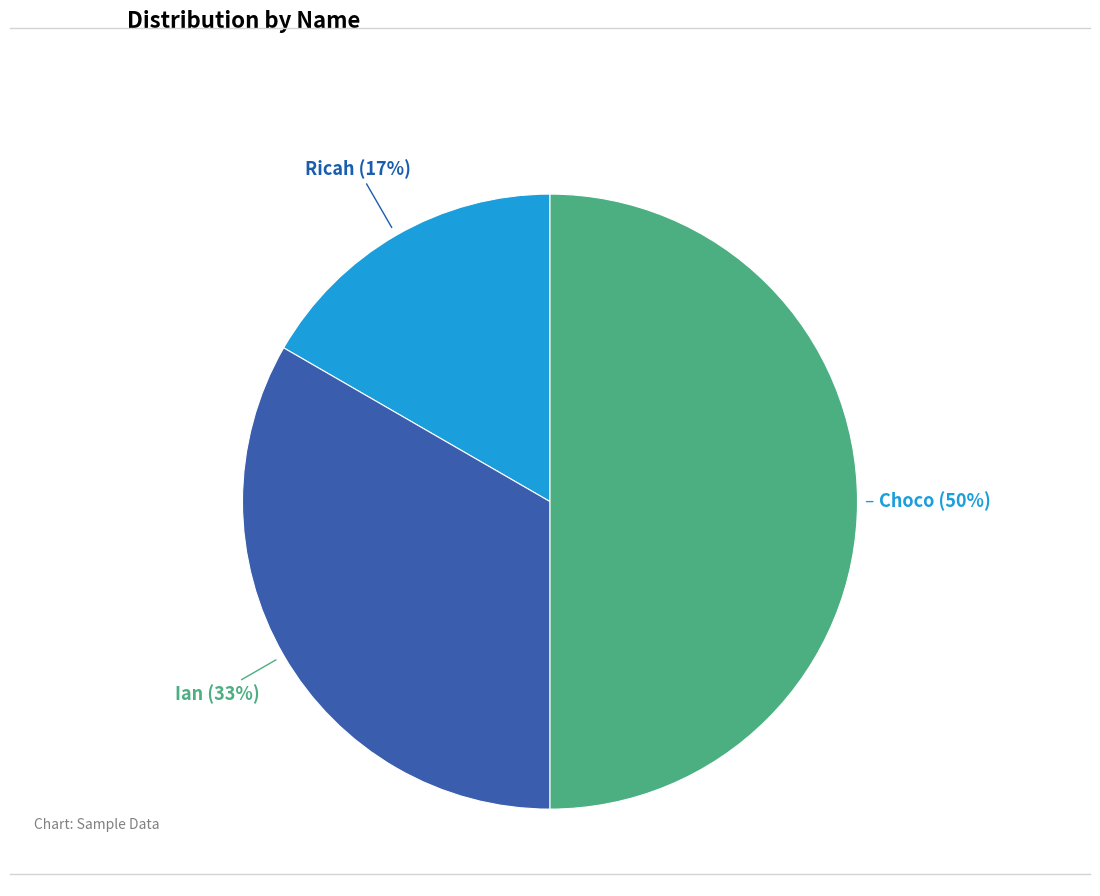

Does Ian account for over 50% of the chart?

No